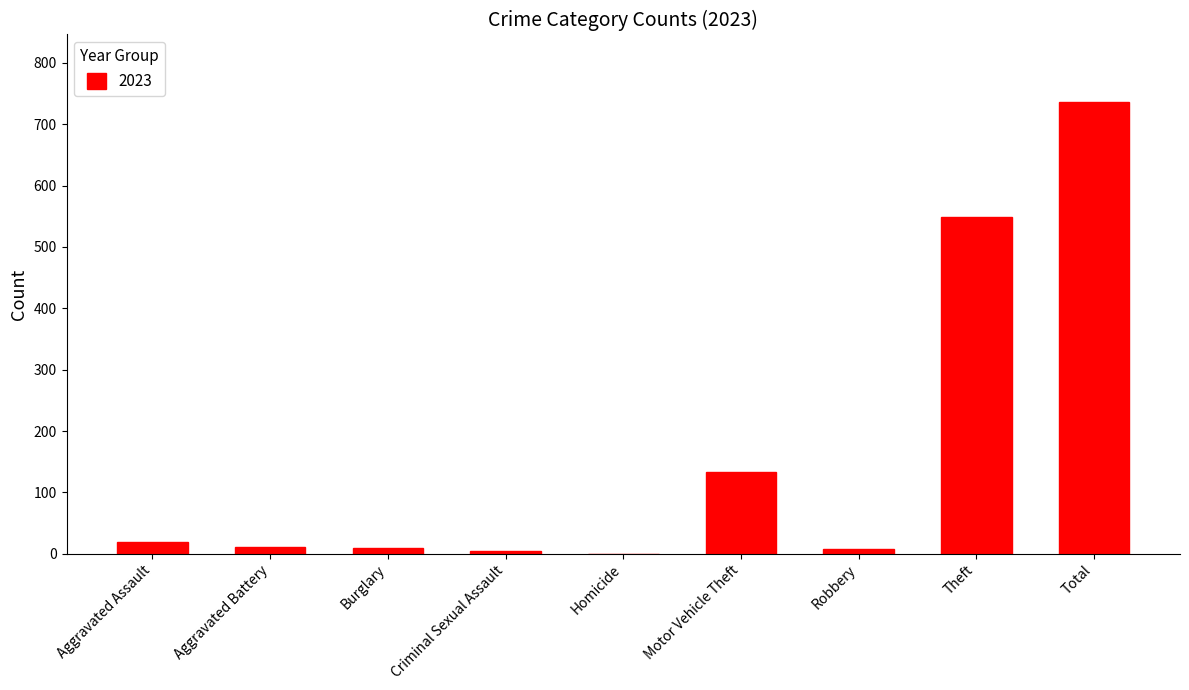

Which has a higher value, Aggravated Assault or Homicide?

Aggravated Assault